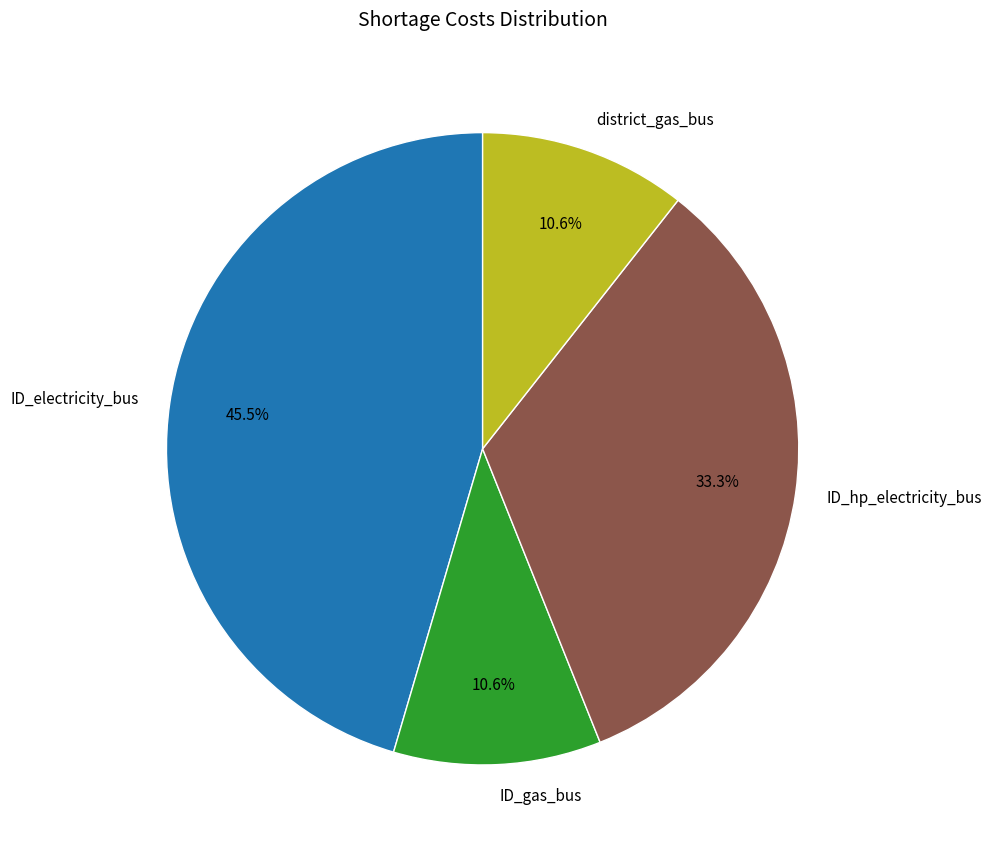

Is there any slice that represents more than half of the pie?

No